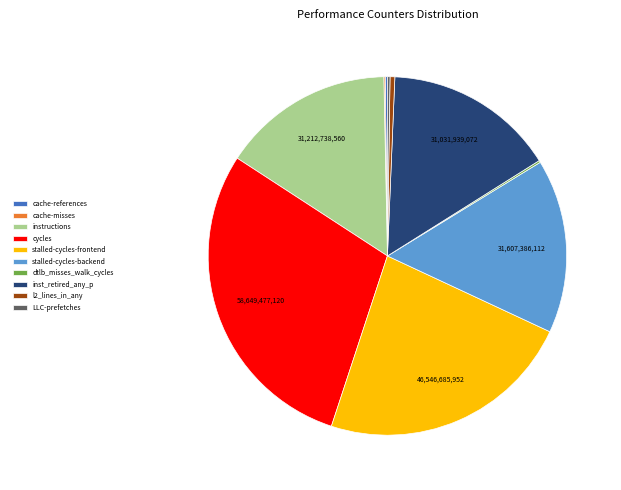

Do cycles and inst_retired_any_p together represent more than half of the pie?

No